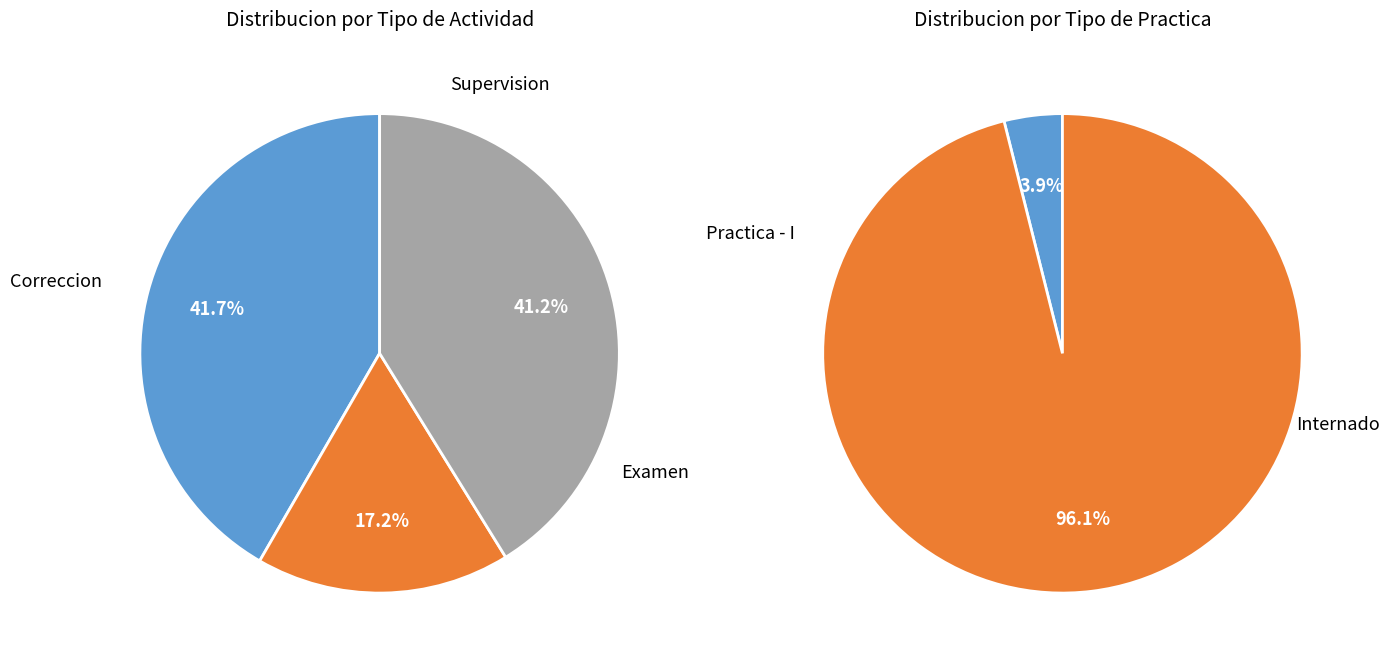

Is it true that 16/05 is 4% of the pie?

False